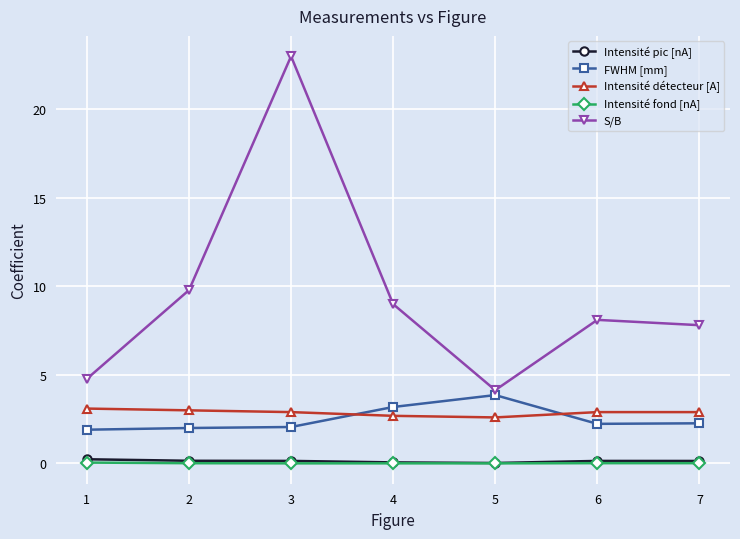

Which series has the widest spread of values?

S/B